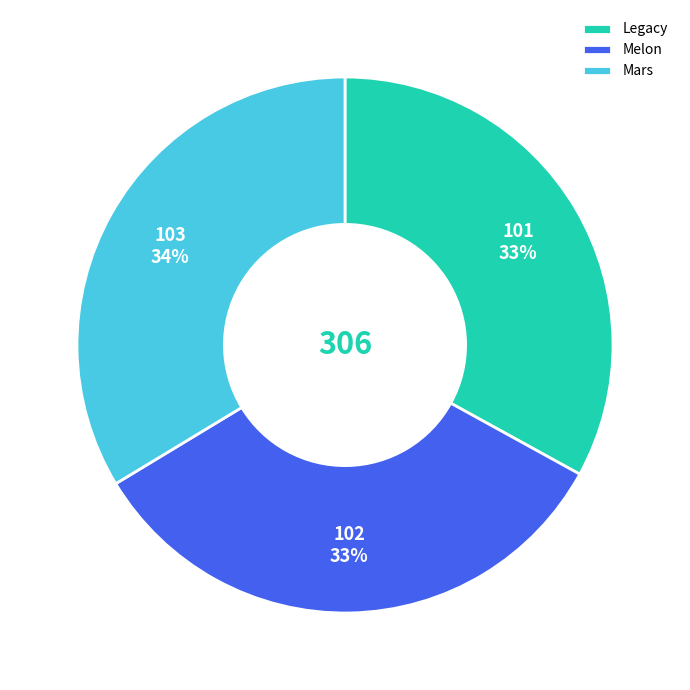

To the nearest percent, what portion does Legacy represent?

33%